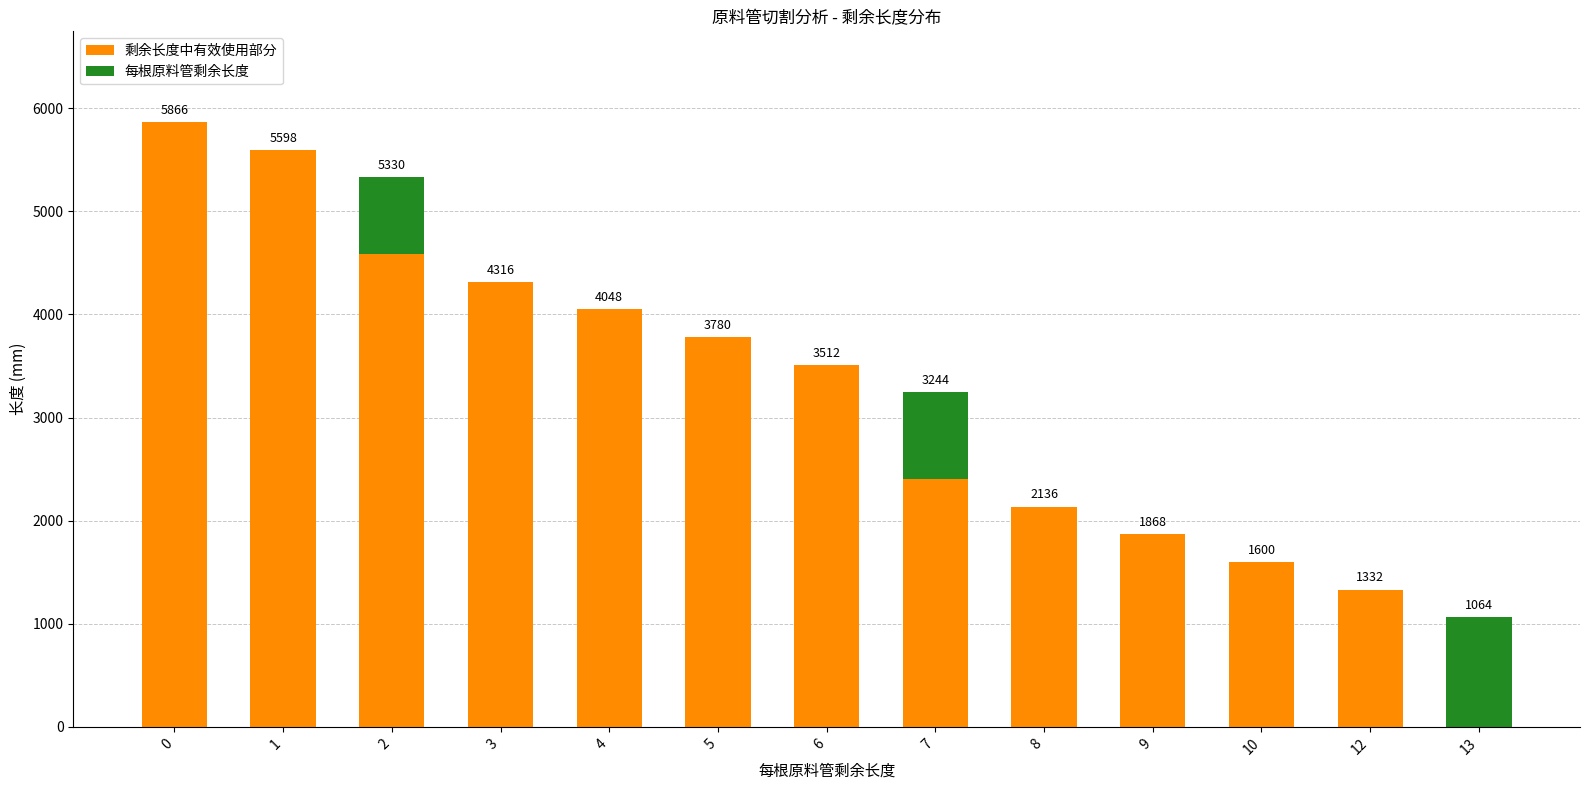

Count the number of data series in this chart.

2